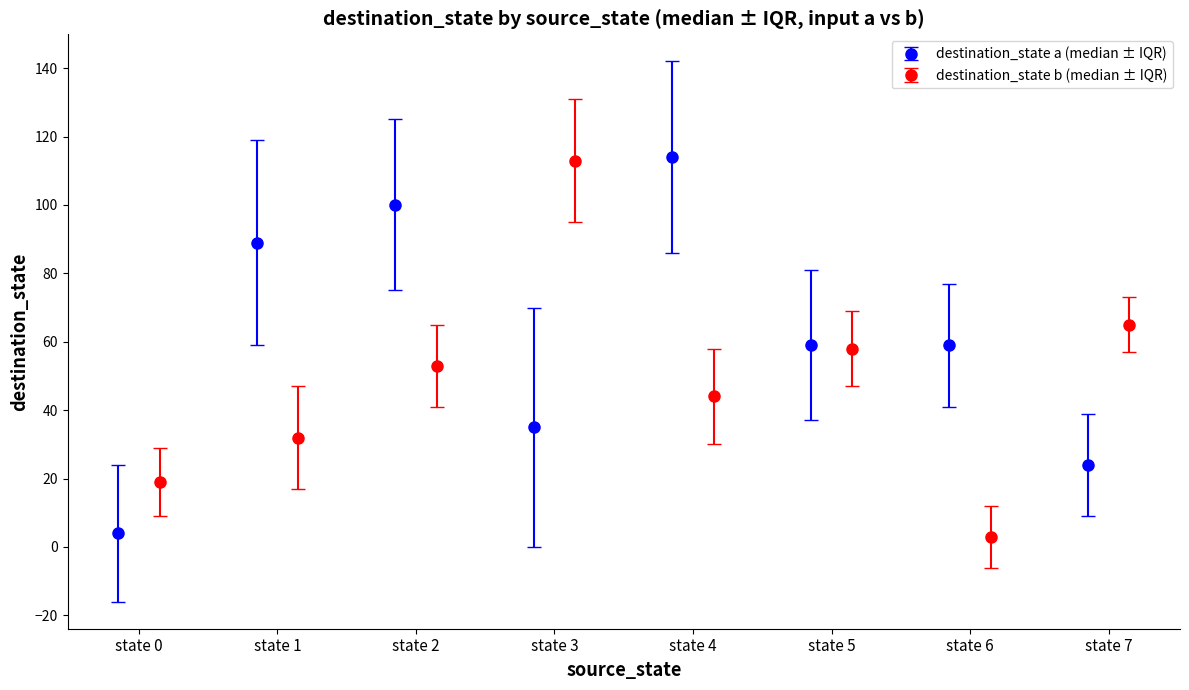

What is the lowest value of the destination_state a (median ± IQR) series?

4